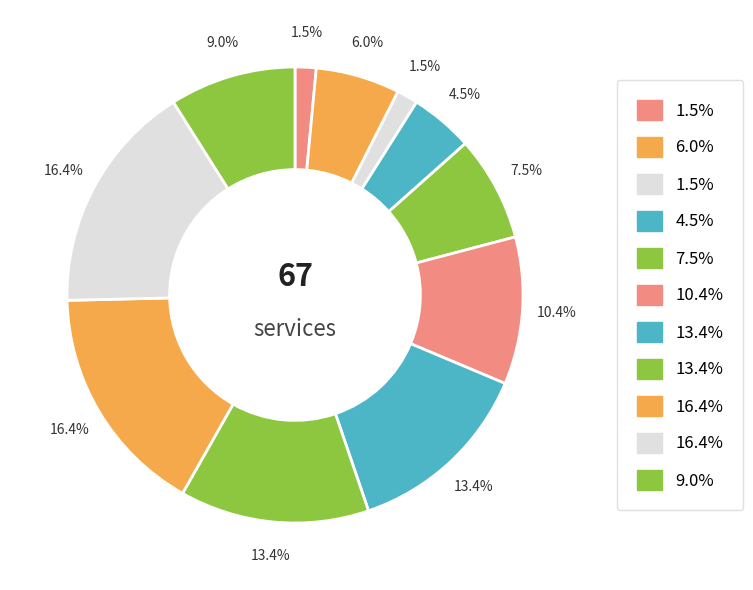

Count the number of slices in the pie.

11